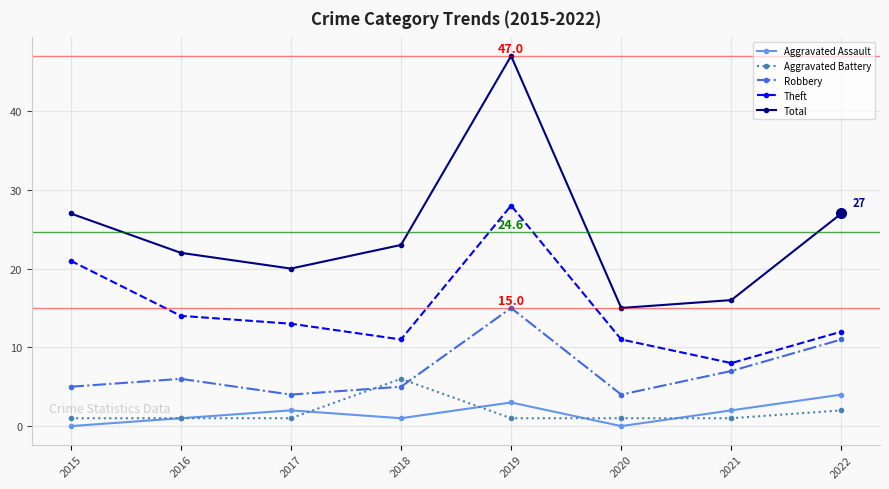

True or false: Total has a value of 22 at 2016.

True